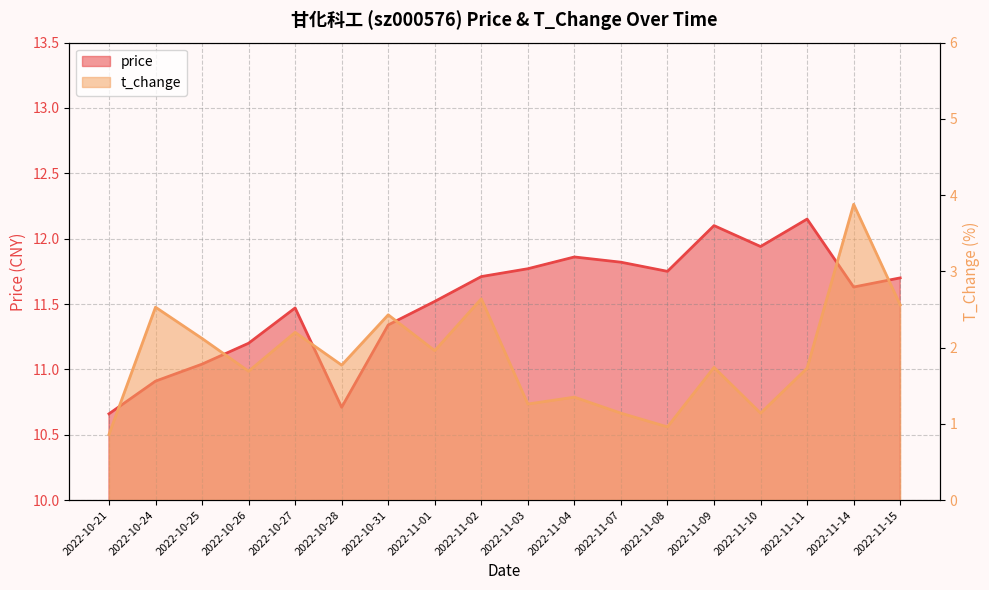

What is the average value of the price series?

11.5